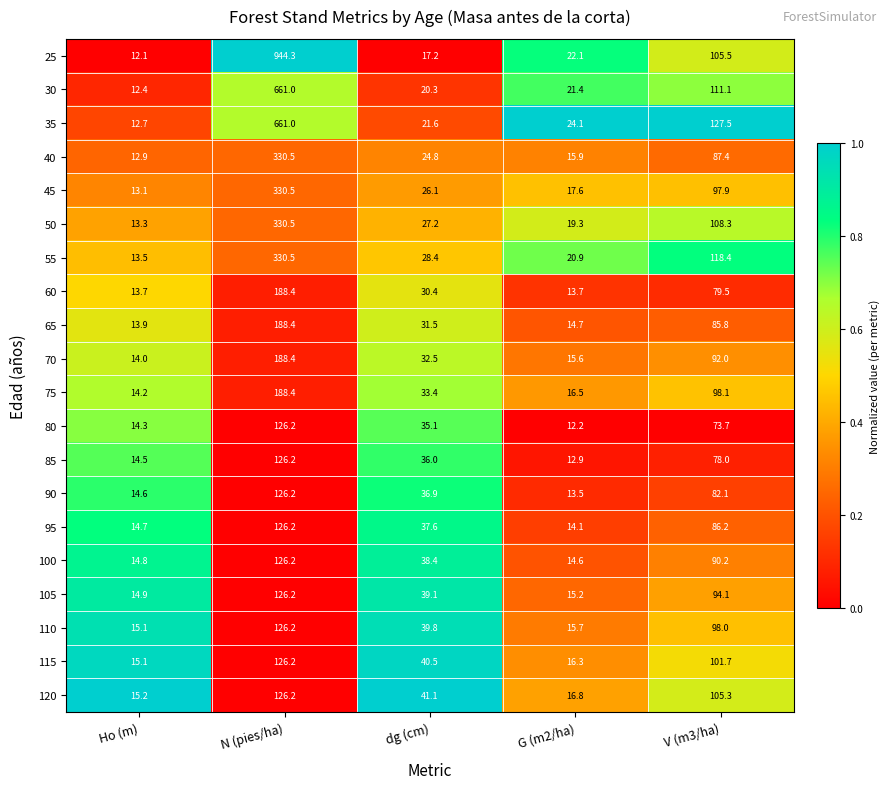

What is the difference between the maximum and minimum values in the 105 series?

111.3